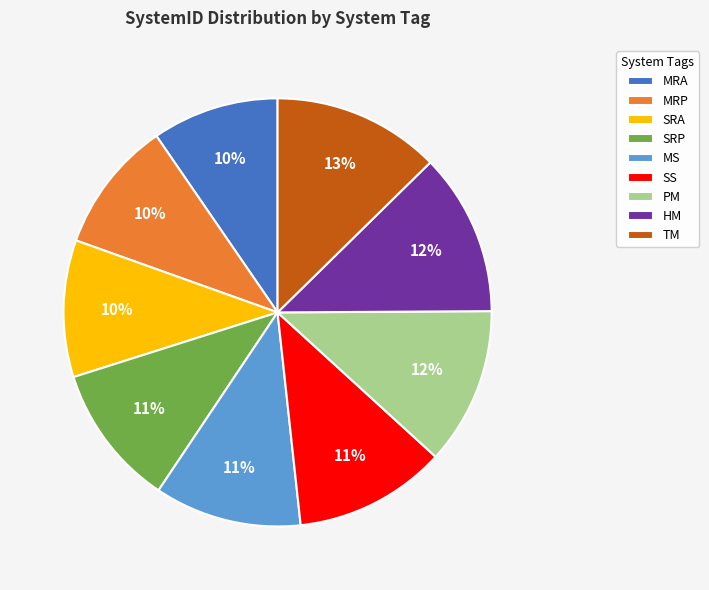

Is it true that SRA is 1% of the pie?

False